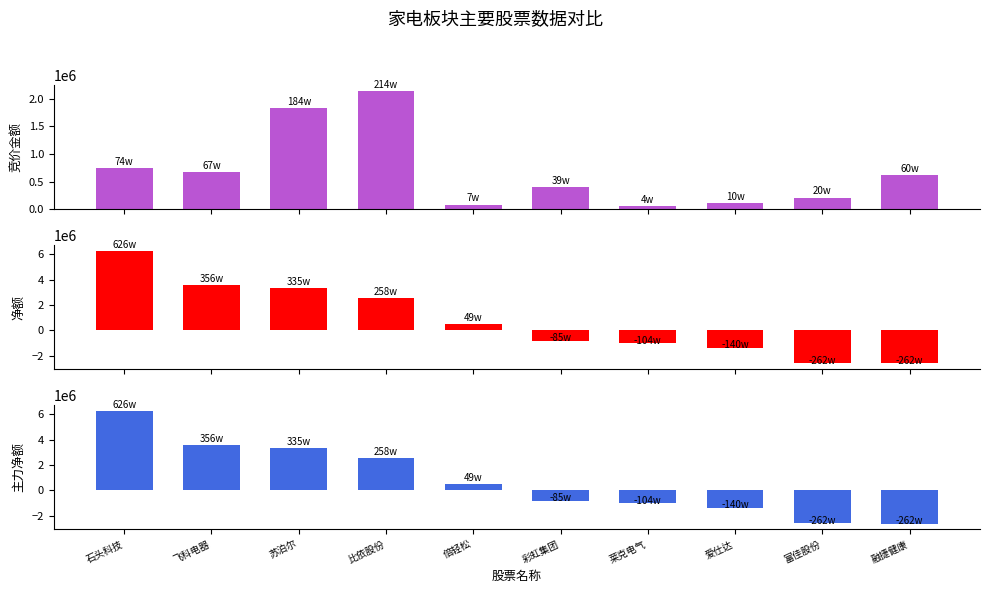

Which category has the lowest value across all series?

融捷健康